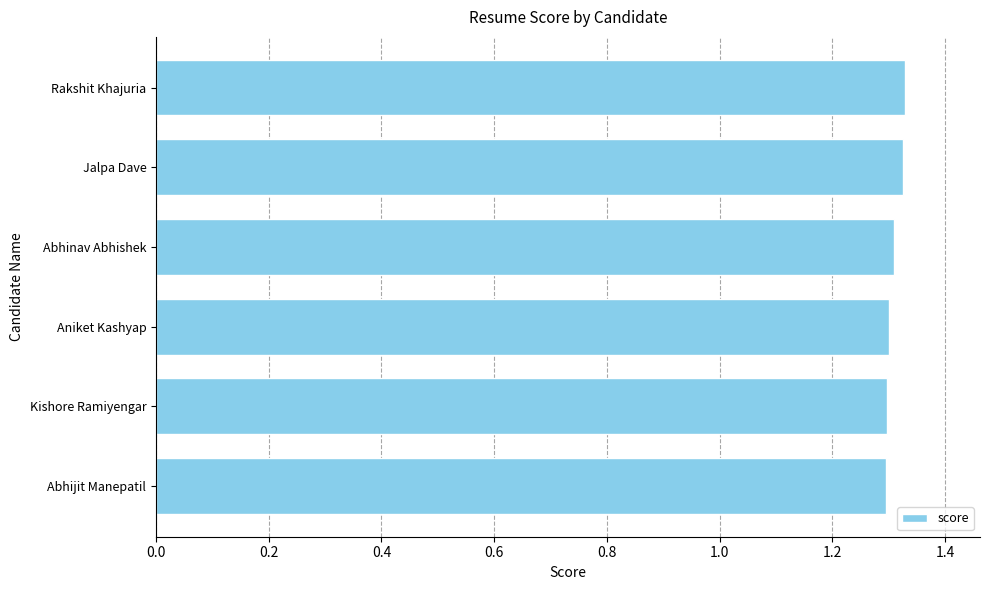

Is it true that the value at Abhijit Manepatil is 1.3?

True